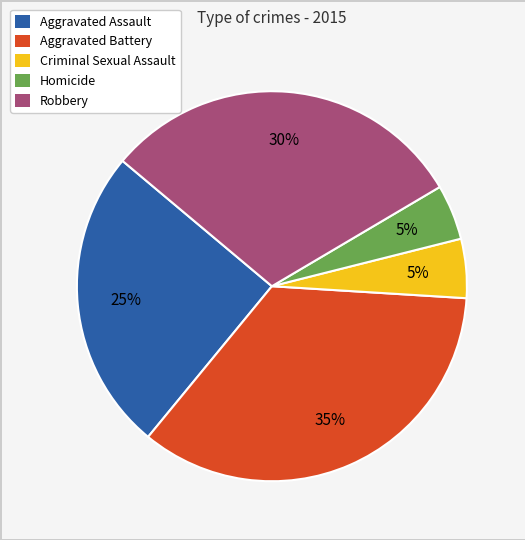

Is it true that Aggravated Assault is 32% of the pie?

False